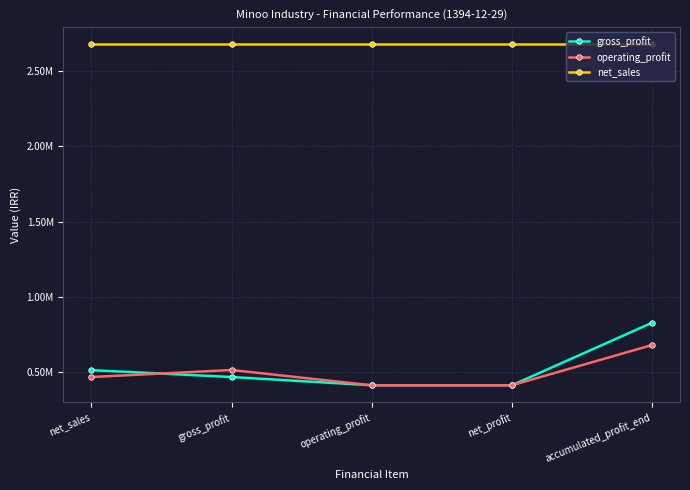

Does the chart have visible grid lines?

Yes